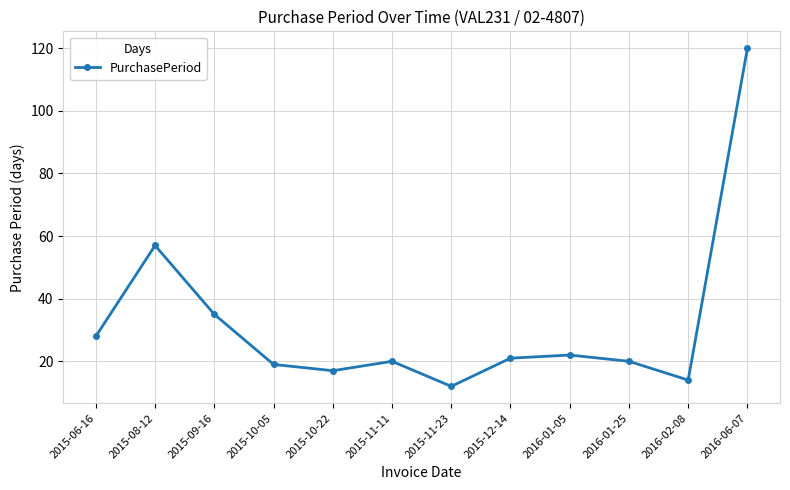

What is the maximum value shown in the chart?

120